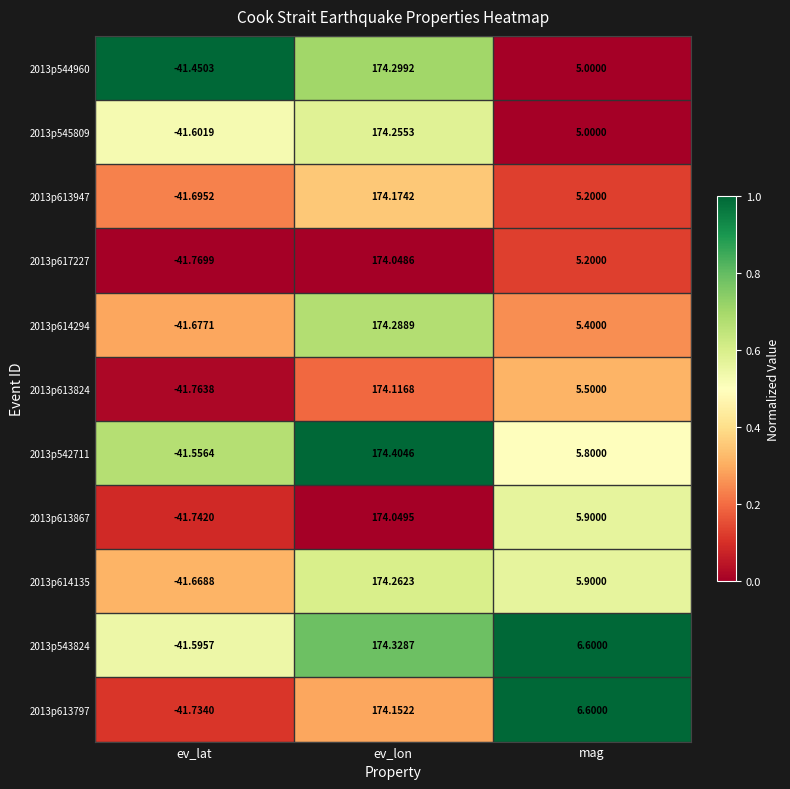

At which category does the chart reach its peak across all series?

ev_lon